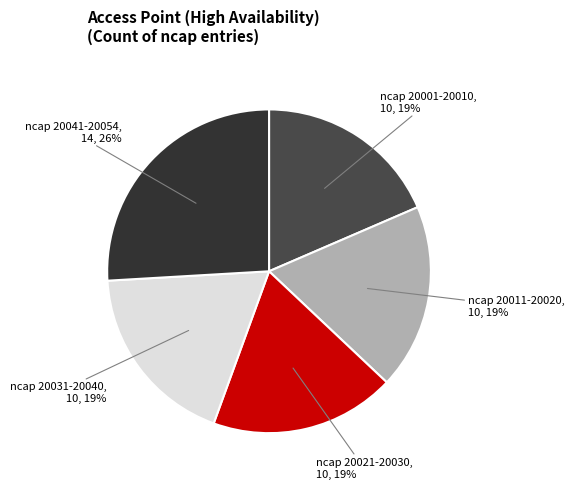

Combined, do ncap 20041-20054 and ncap 20011-20020 account for over 50%?

No